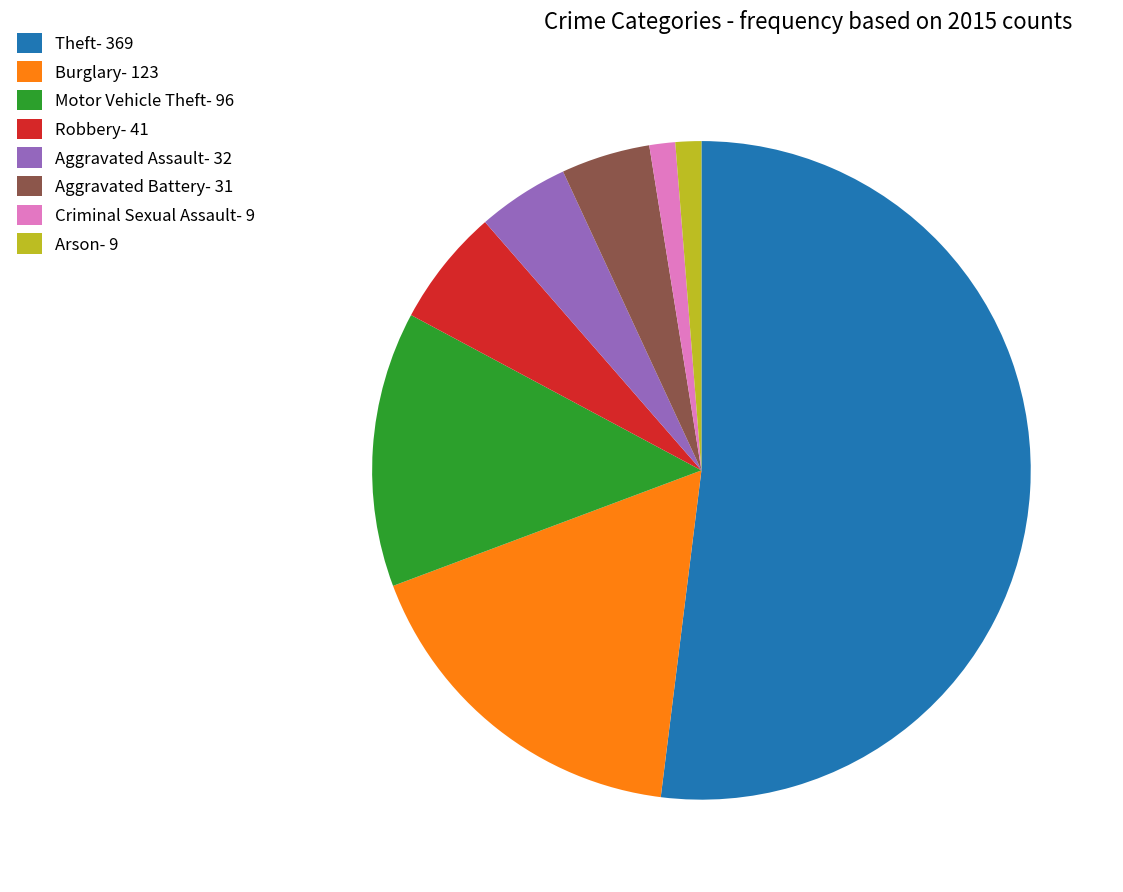

Does any single category account for the majority?

Yes